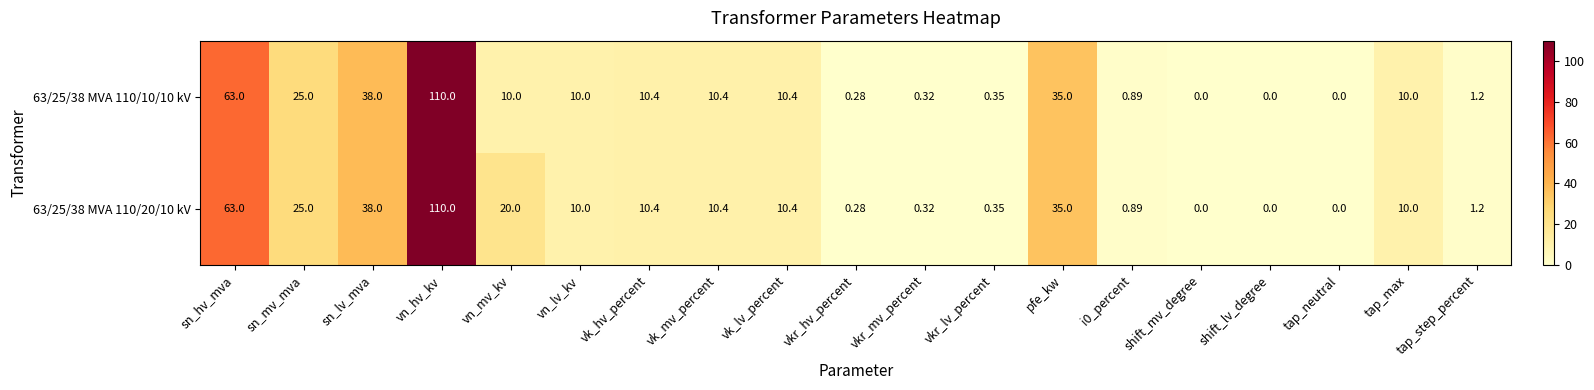

At which label does 63/25/38 MVA 110/10/10 kV reach its peak?

vn_hv_kv